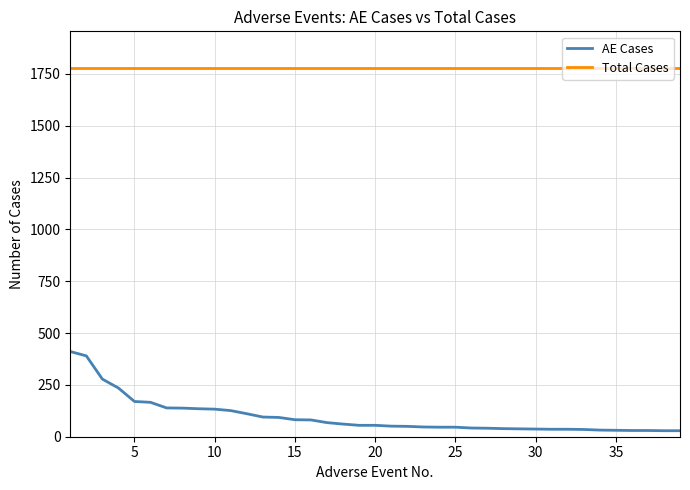

True or false: Total Cases and AE Cases intersect in this chart.

False